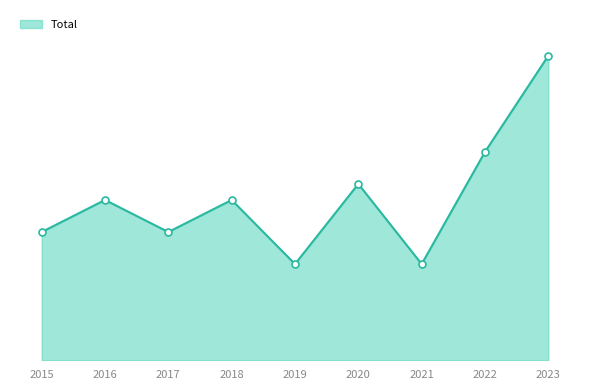

Is this an area chart (filled region under the line)?

Yes